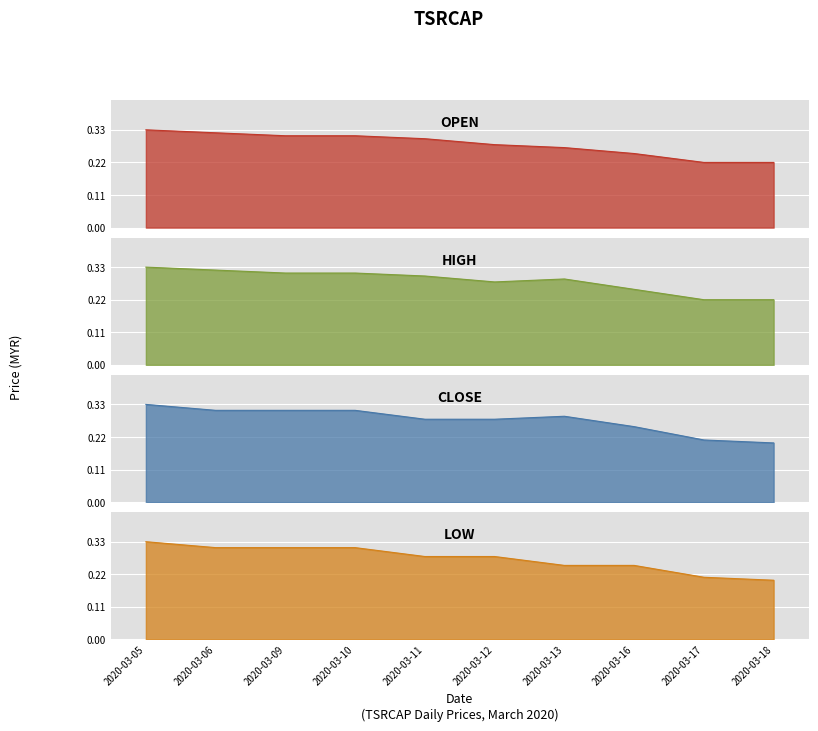

Reading left to right, transcribe all the data shown in this chart.

open: 2020-03-05=0.3	2020-03-06=0.3	2020-03-09=0.3	2020-03-10=0.3	2020-03-11=0.3	2020-03-12=0.3	2020-03-13=0.3	2020-03-16=0.2	2020-03-17=0.2	2020-03-18=0.2
high: 2020-03-05=0.3	2020-03-06=0.3	2020-03-09=0.3	2020-03-10=0.3	2020-03-11=0.3	2020-03-12=0.3	2020-03-13=0.3	2020-03-16=0.3	2020-03-17=0.2	2020-03-18=0.2
close: 2020-03-05=0.3	2020-03-06=0.3	2020-03-09=0.3	2020-03-10=0.3	2020-03-11=0.3	2020-03-12=0.3	2020-03-13=0.3	2020-03-16=0.3	2020-03-17=0.2	2020-03-18=0.2
low: 2020-03-05=0.3	2020-03-06=0.3	2020-03-09=0.3	2020-03-10=0.3	2020-03-11=0.3	2020-03-12=0.3	2020-03-13=0.2	2020-03-16=0.2	2020-03-17=0.2	2020-03-18=0.2